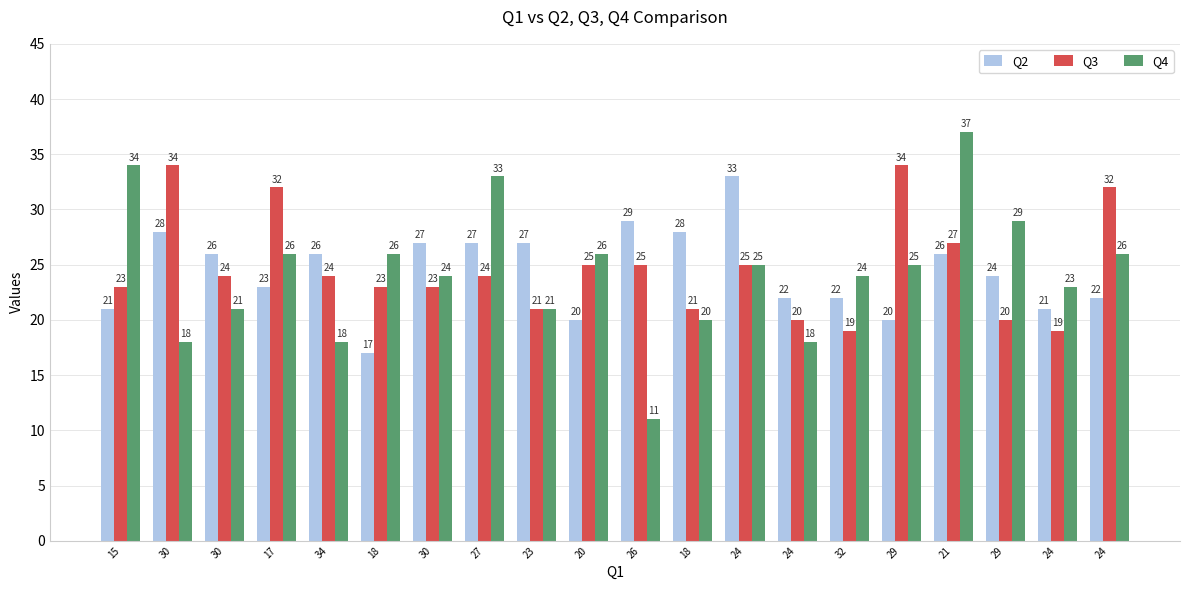

Where does the Q4 series first go above 25?

15